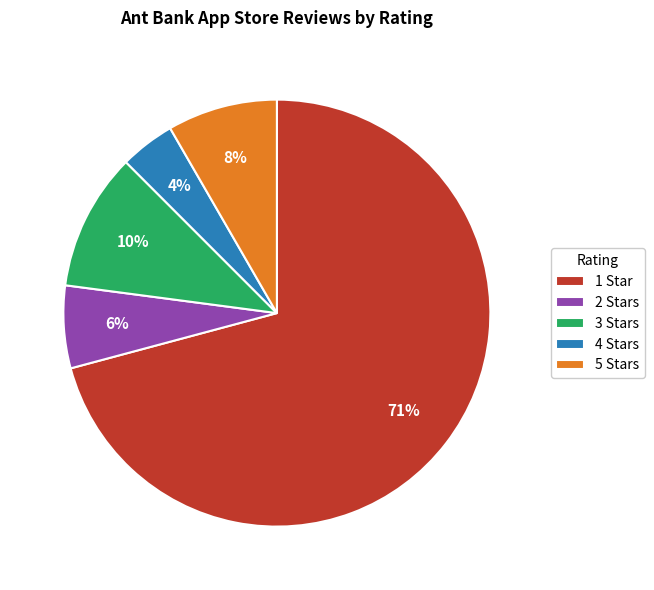

The 1 Star slice represents 71% of the pie. True or false?

True